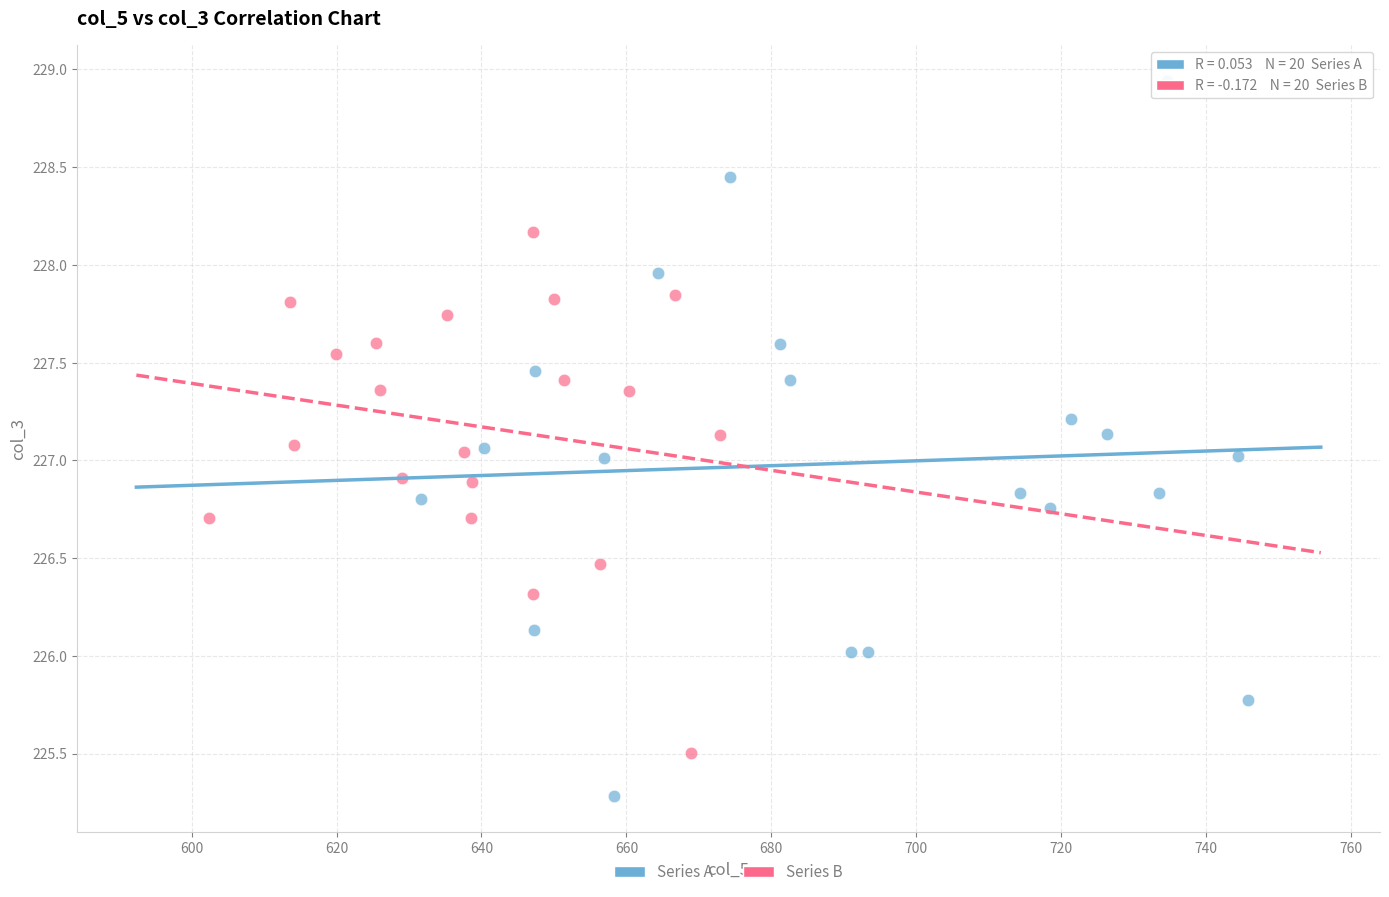

Which series reaches the maximum Y coordinate?

Series A